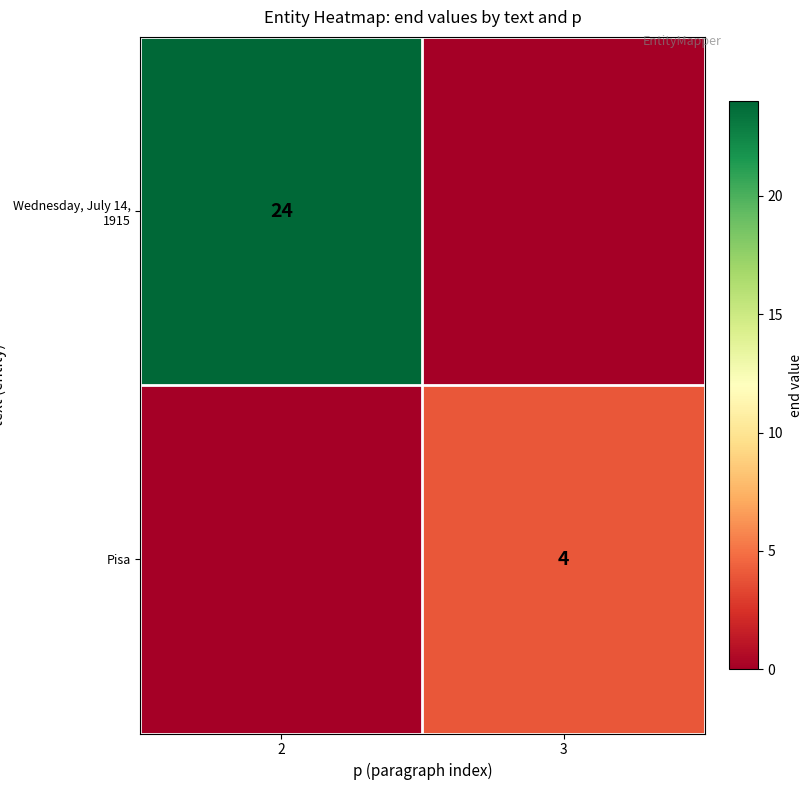

The Pisa series shows 4 at 3. True or false?

True